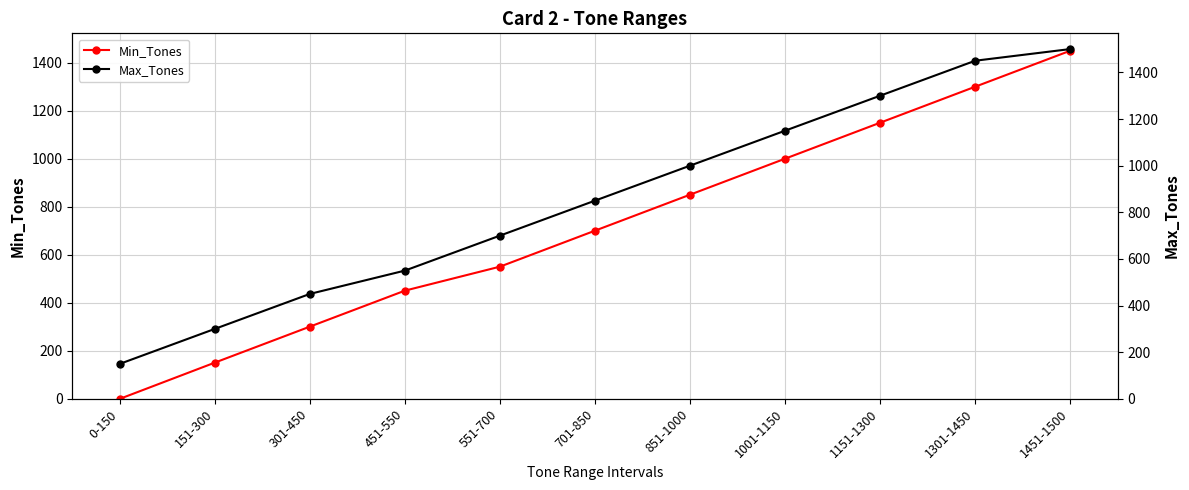

What is the maximum value shown in the chart?

1500